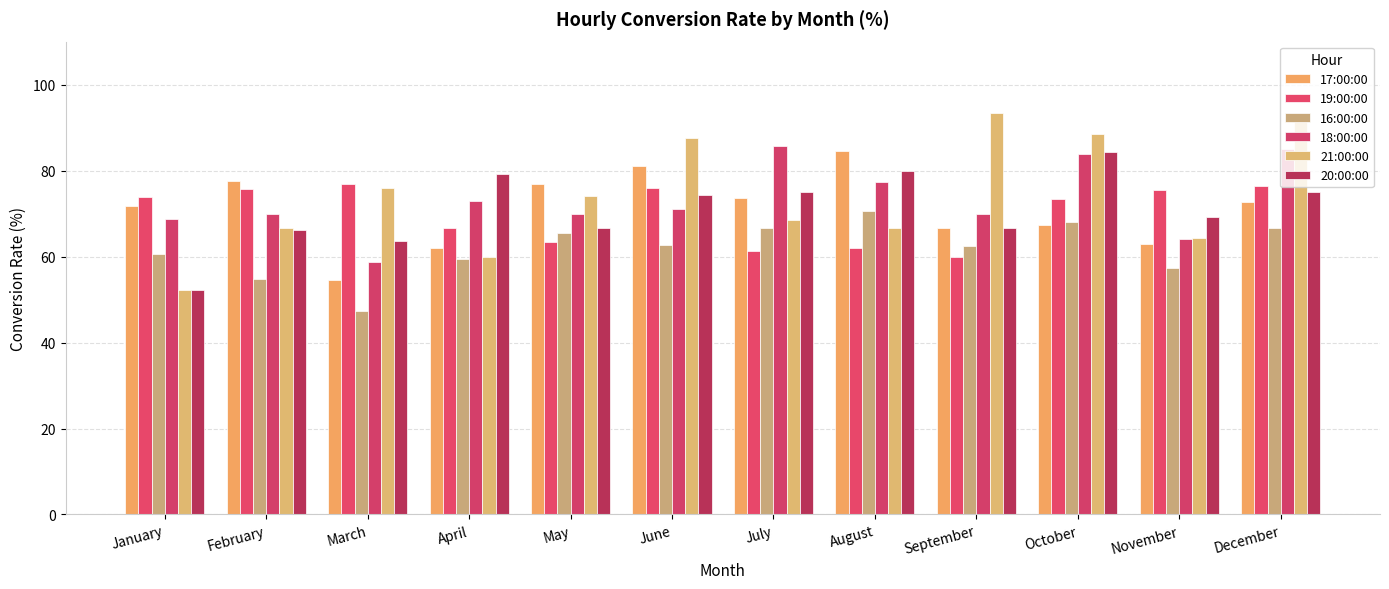

Count the number of categories in the chart.

12